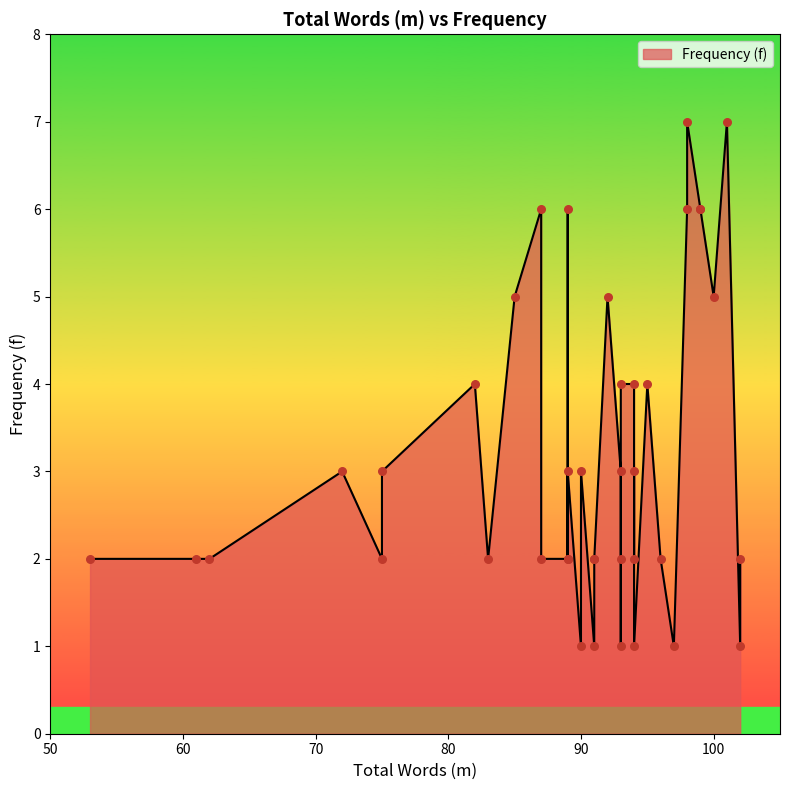

What is the change in value from 89 to 94?

-3